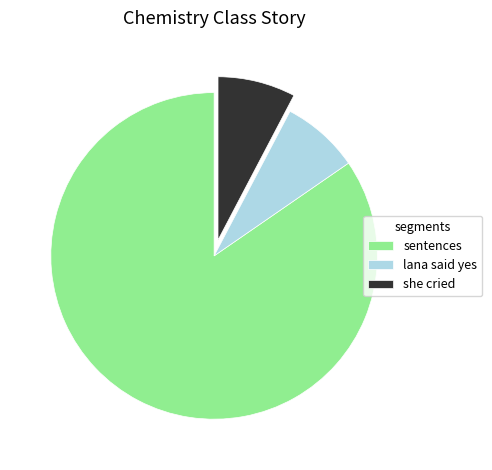

Approximately how many times larger is the value at lana said yes compared to she cried?

1.0